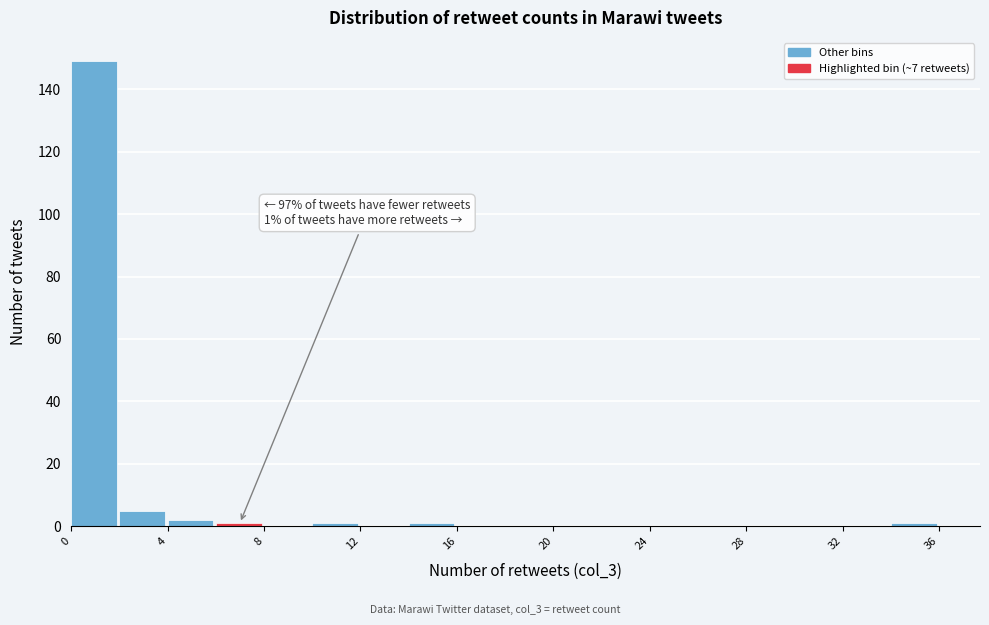

Which range on the x-axis has the tallest bar?

0 to 2